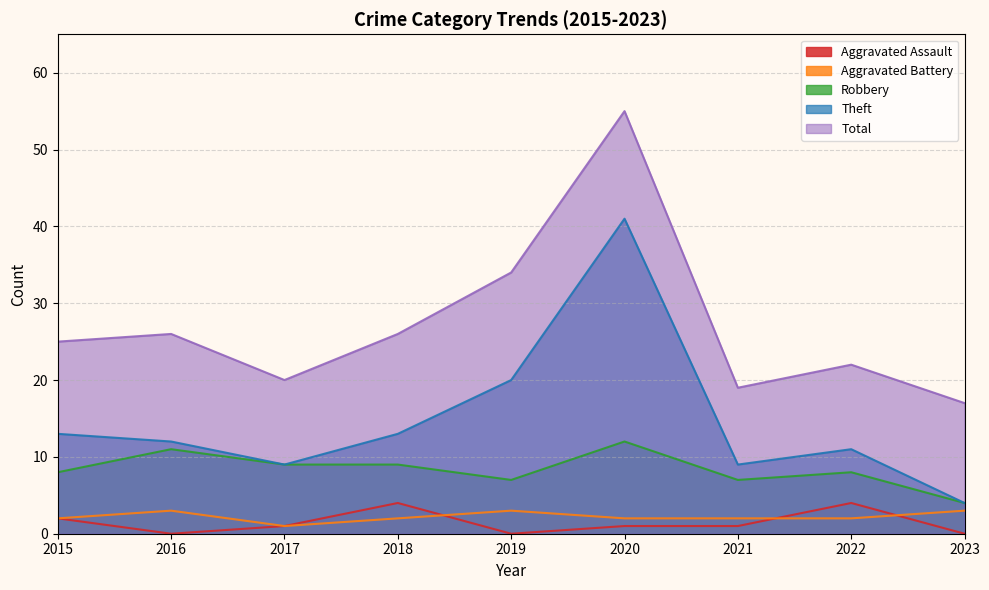

What is the sum of all Aggravated Battery values?

20